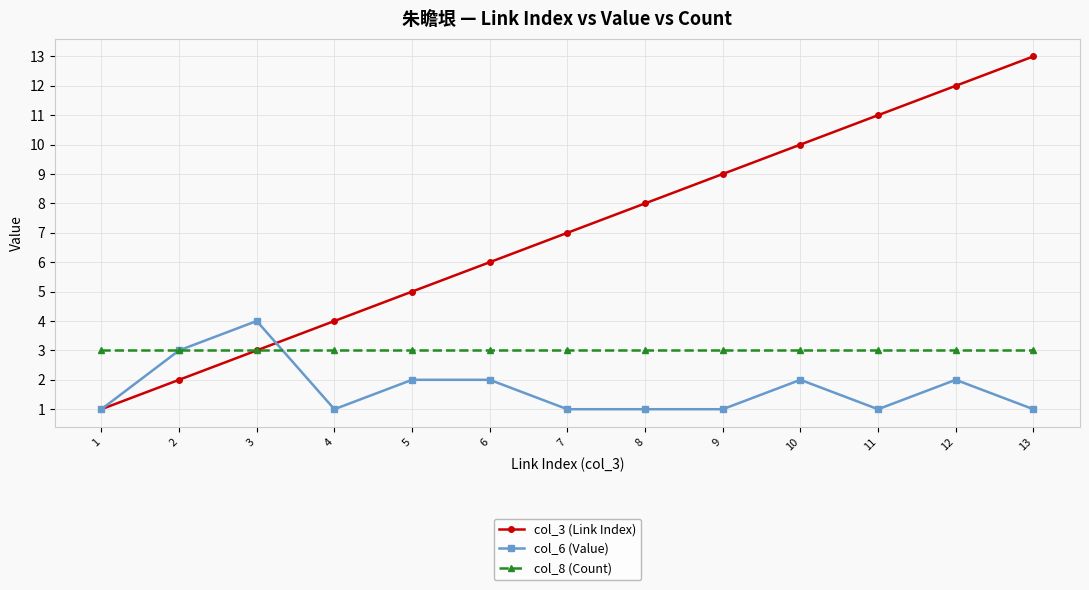

Reading left to right, transcribe all the data shown in this chart.

col_3 (Link Index): 1=1	2=2	3=3	4=4	5=5	6=6	7=7	8=8	9=9	10=10	11=11	12=12	13=13
col_6 (Value): 1=1	2=3	3=4	4=1	5=2	6=2	7=1	8=1	9=1	10=2	11=1	12=2	13=1
col_8 (Count): 1=3	2=3	3=3	4=3	5=3	6=3	7=3	8=3	9=3	10=3	11=3	12=3	13=3